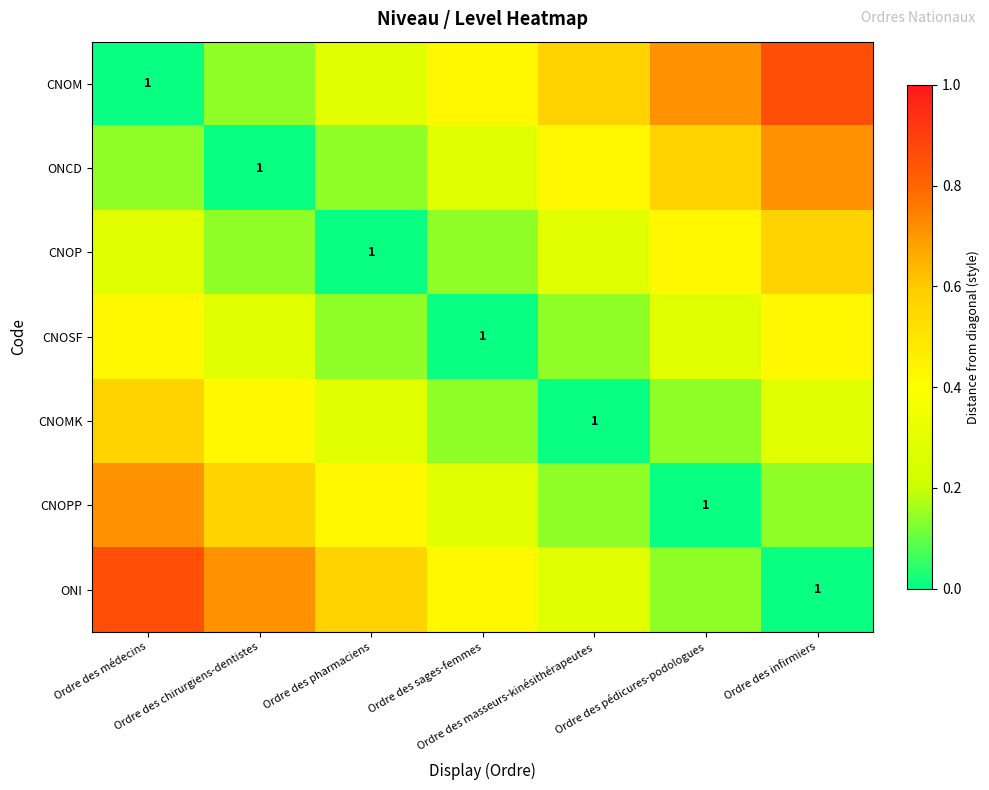

What is the difference between the second highest and minimum values in the CNOMK series?

0.4